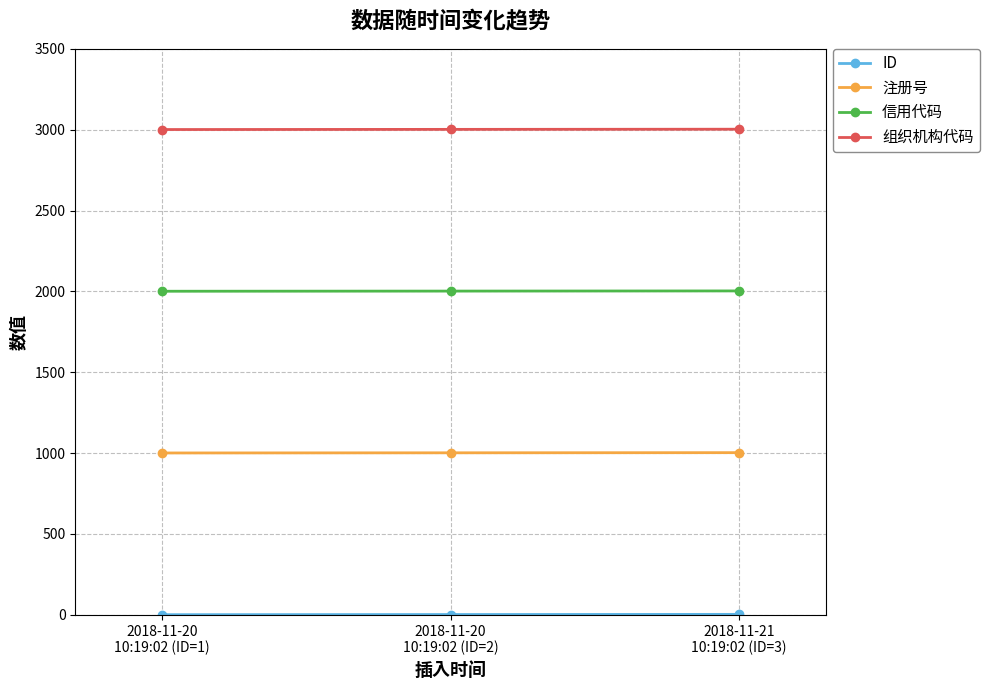

How many lines are shown in the chart?

4